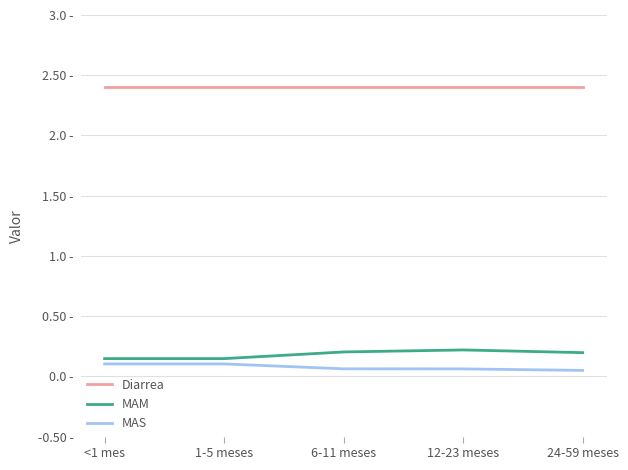

The value of Diarrea at 12-23 meses is 2.4. True or false?

True